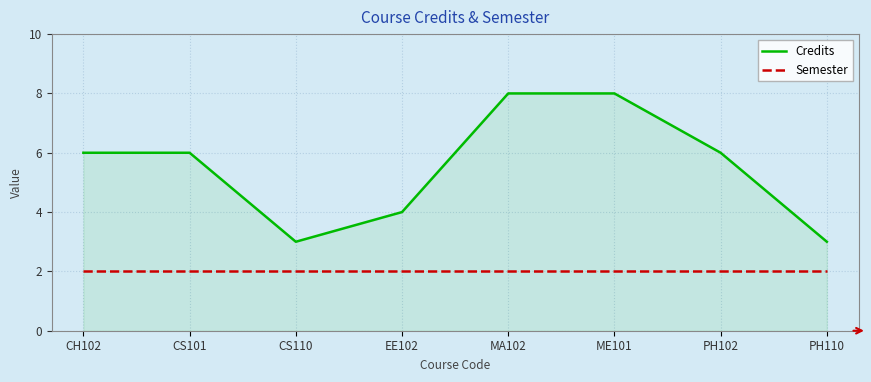

True or false: Credits and Semester intersect in this chart.

False